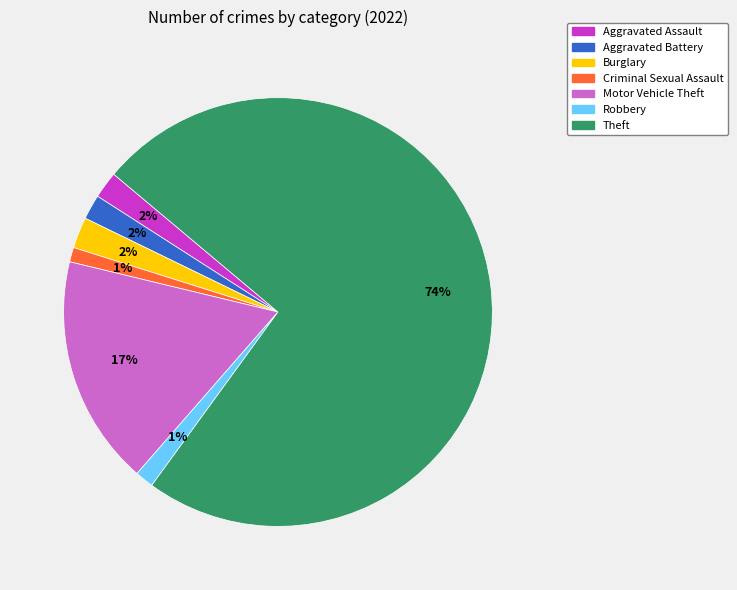

The Robbery slice represents 11% of the pie. True or false?

False